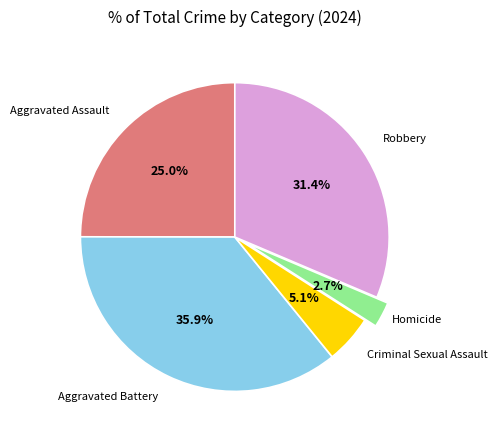

Does any single category account for the majority?

No